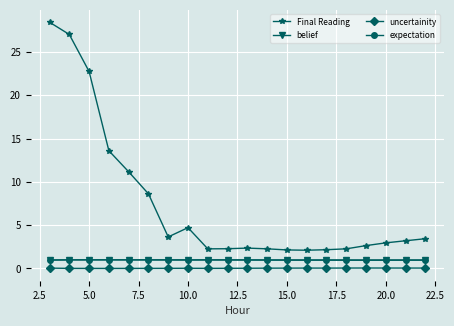

What is the maximum value for Final Reading?

28.4